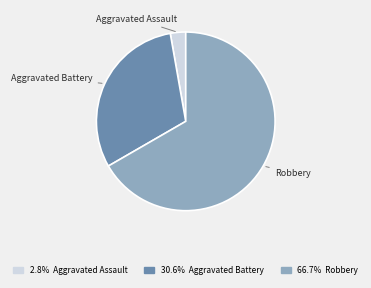

Is there any slice that represents more than half of the pie?

Yes